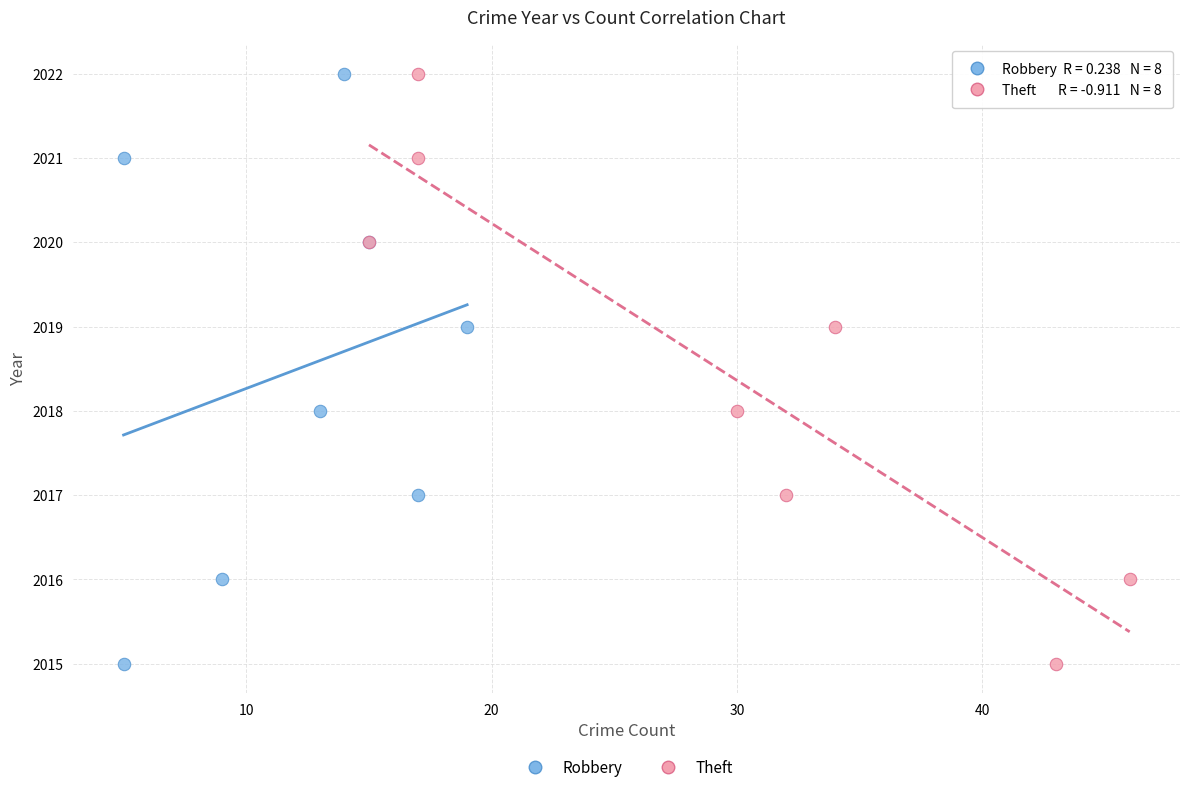

What are all the series names shown in the legend?

Robbery, Theft